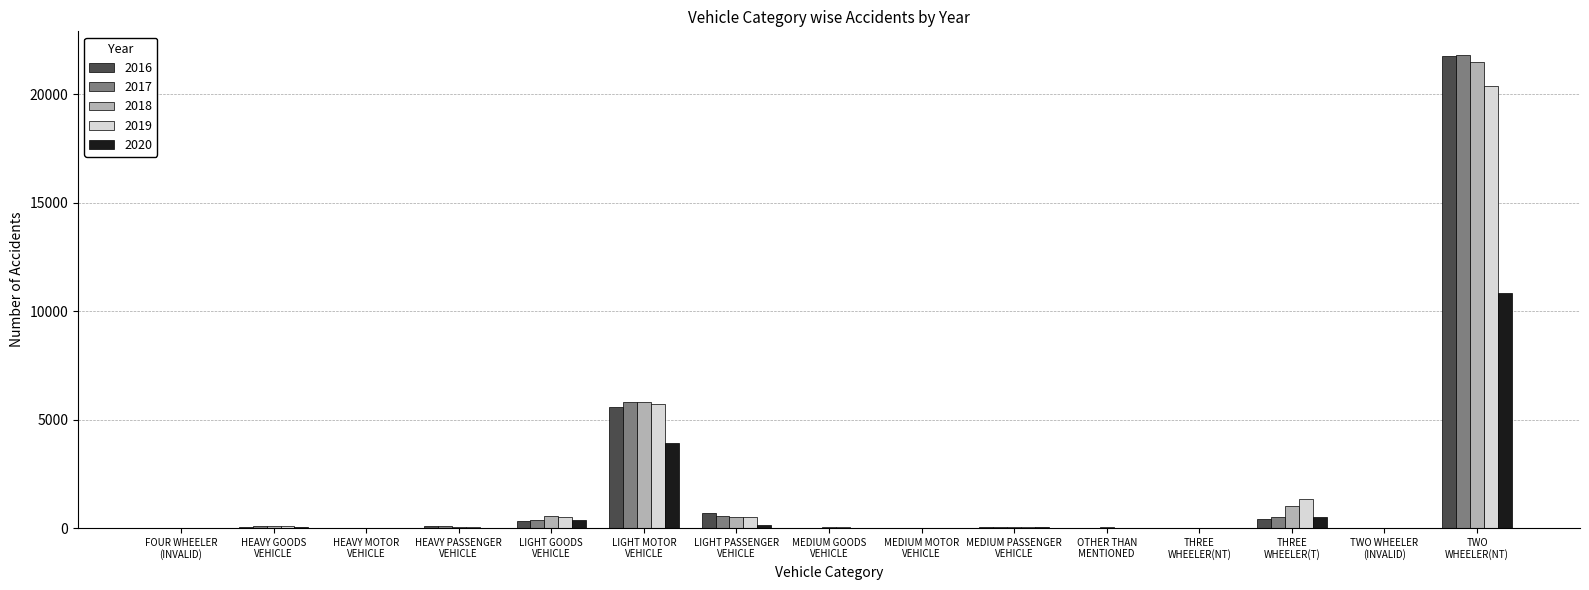

True or false: 2018 has a value of 1 at HEAVY MOTOR
VEHICLE.

True